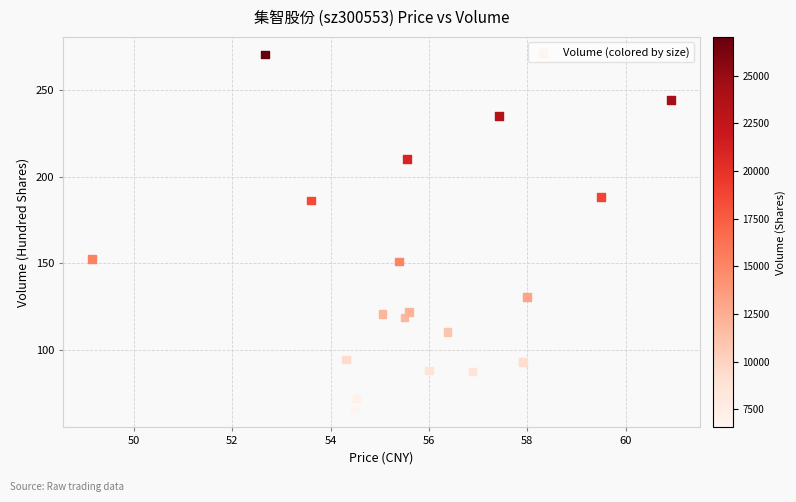

What is the range of Y values (max minus min)?

204.9